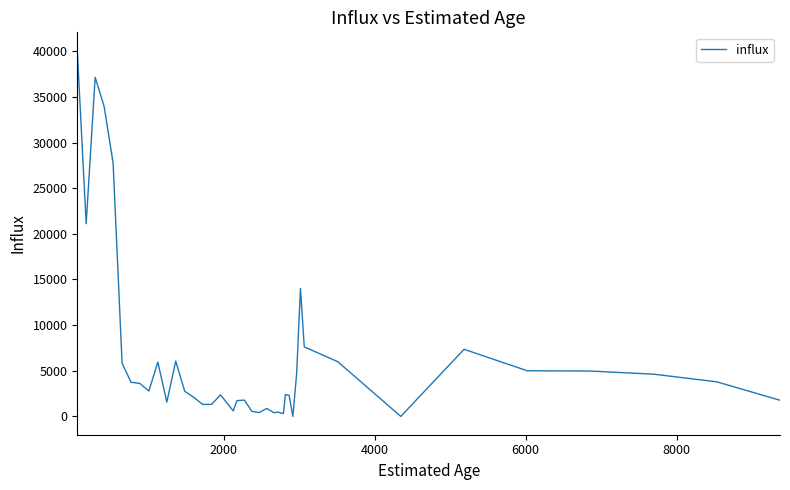

How many lines are shown in the chart?

1